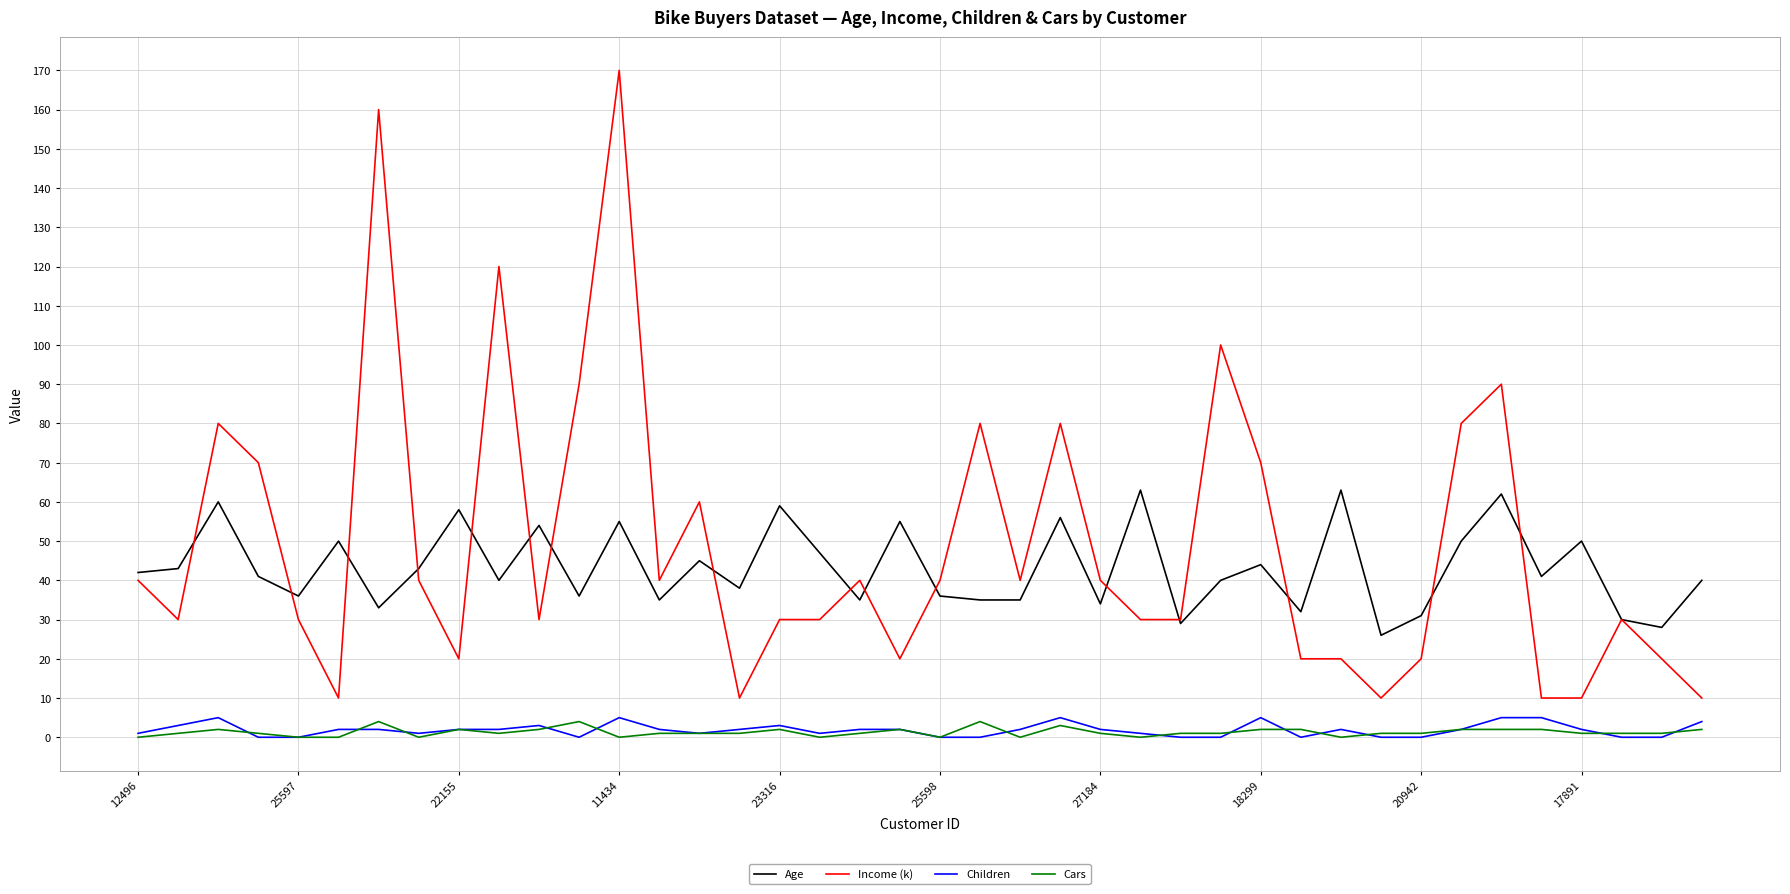

Which series has the widest spread of values?

Income (k)